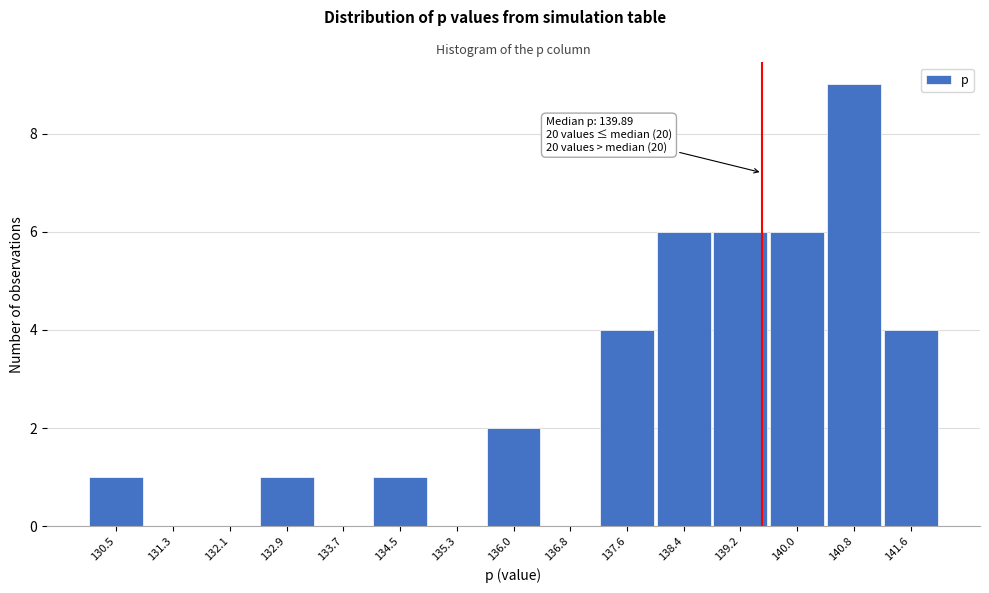

Reading left to right, list all the values displayed in this chart.

130.5=1	131.3=0	132.1=0	132.9=1	133.7=0	134.5=1	135.3=0	136.0=2	136.8=0	137.6=4	138.4=6	139.2=6	140.0=6	140.8=9	141.6=4